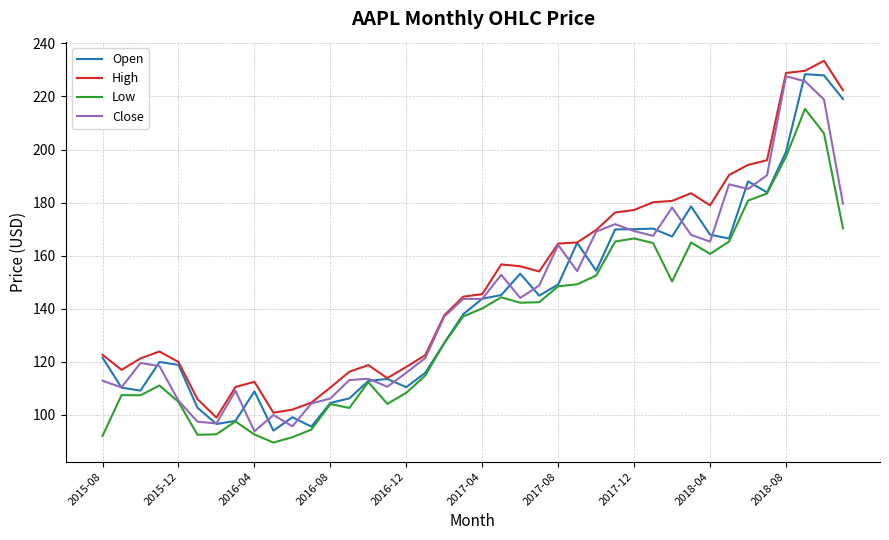

What is the smallest value displayed?

89.5